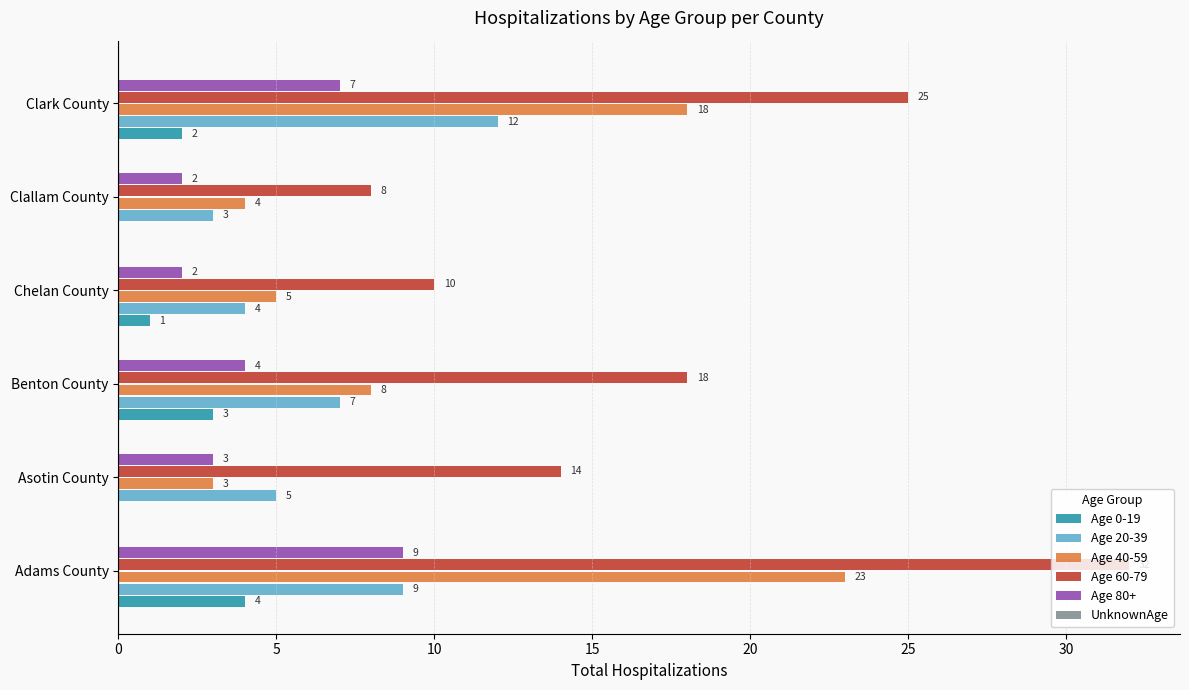

At which category is the sum across all series the highest?

Adams County